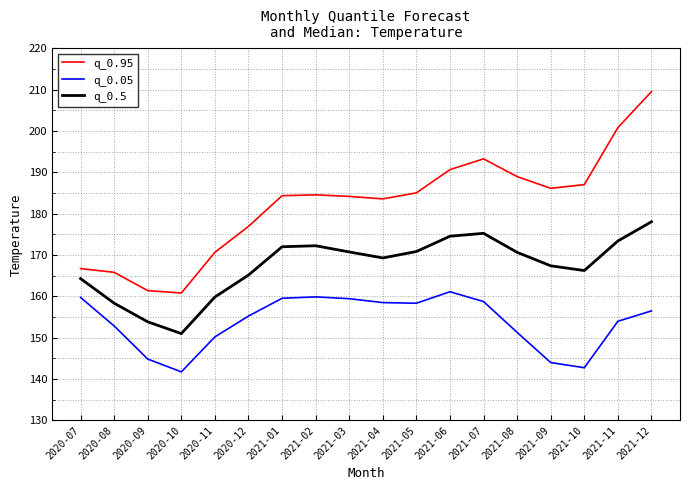

True or false: q_0.05 and q_0.95 cross at least once.

False